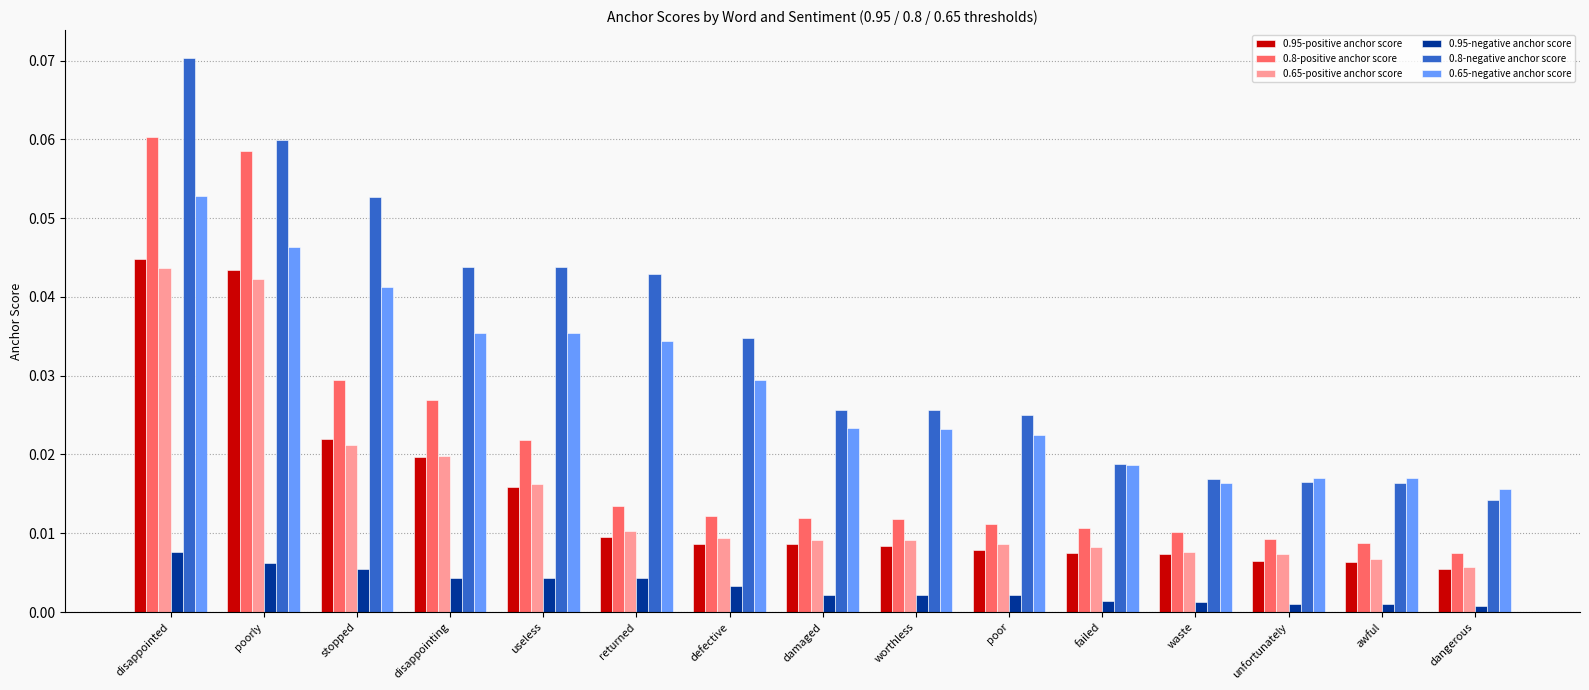

Between damaged and dangerous, which series saw the biggest shift?

0.8-negative anchor score